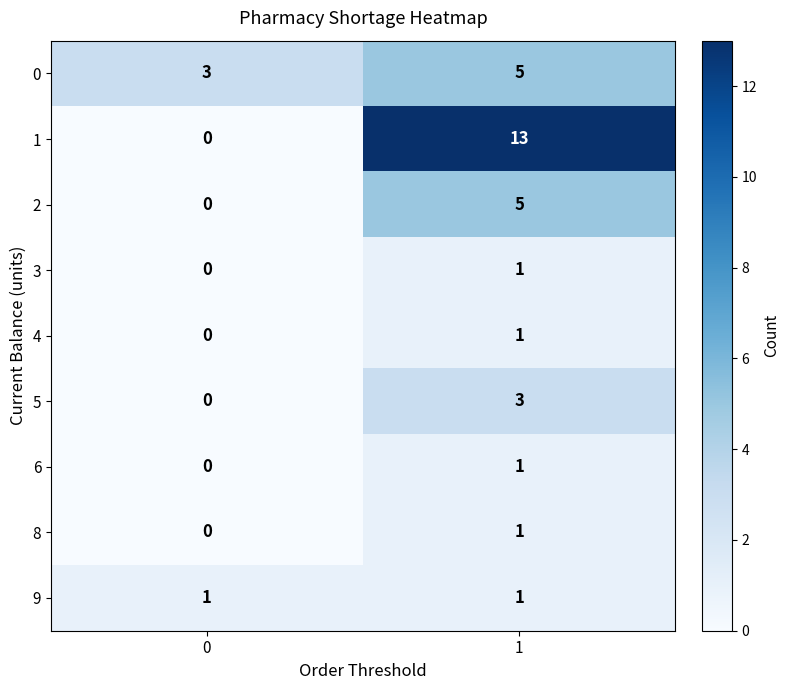

What is the difference between the 2 values at 0 and 1?

5